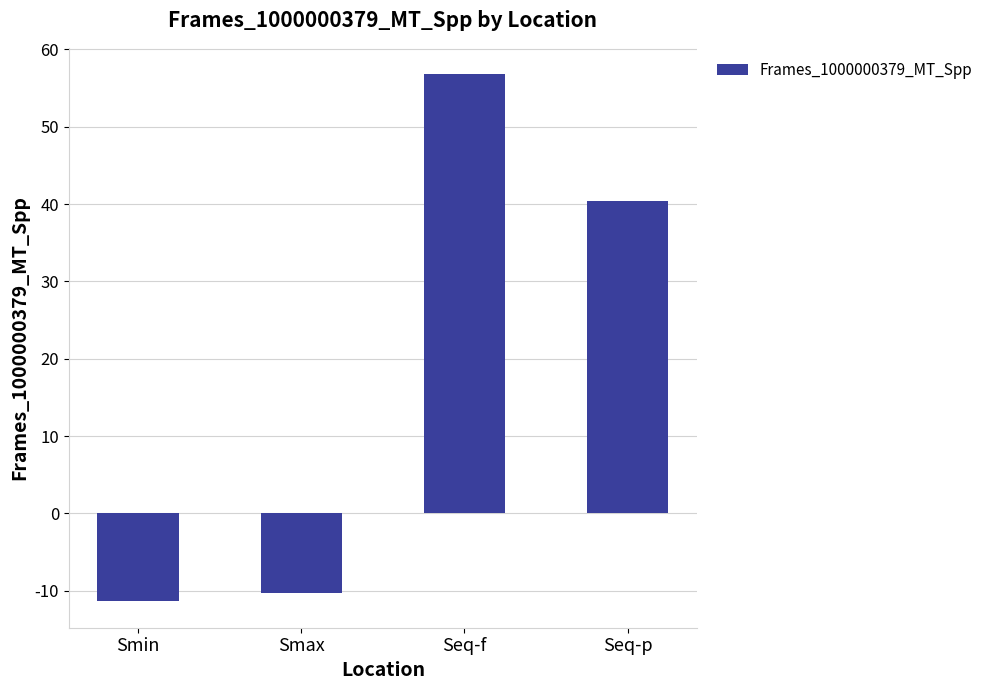

How many data points does each series have?

4